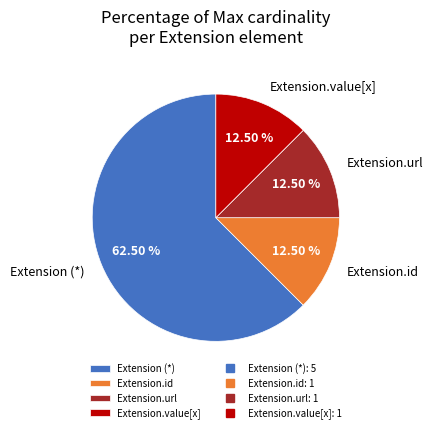

How many slices are in this pie chart?

4